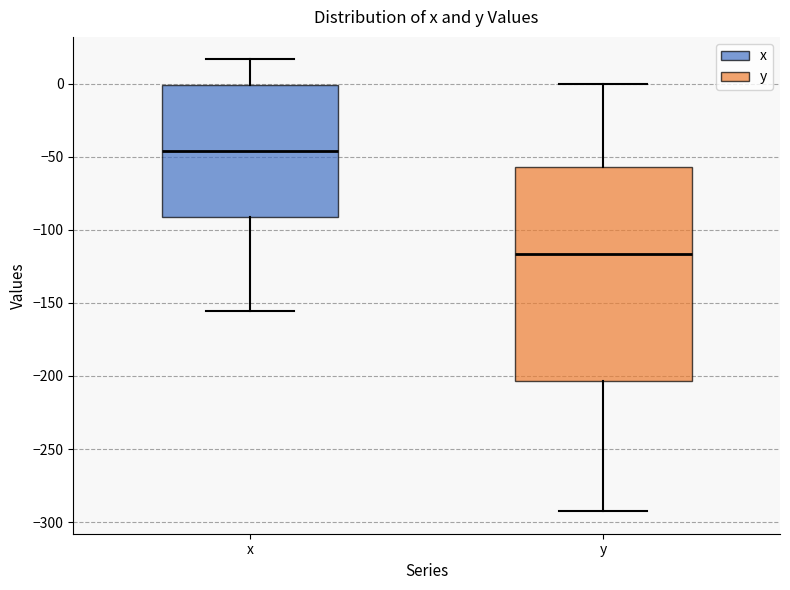

Reading left to right, read every box against the y-axis: the position of its median line, the range the box covers, and the ends of its whiskers. The values are not printed on the chart, so give them approximately, as read against the axis.

x: median -45, box -90 to 0, whiskers -155 to 15
y: median -115, box -205 to -55, whiskers -290 to 0